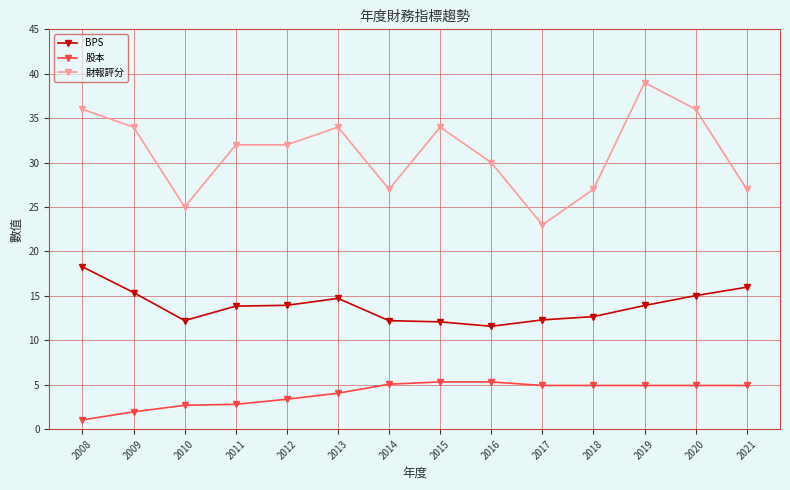

What is the value of the BPS point at the 10th from the left?

12.3